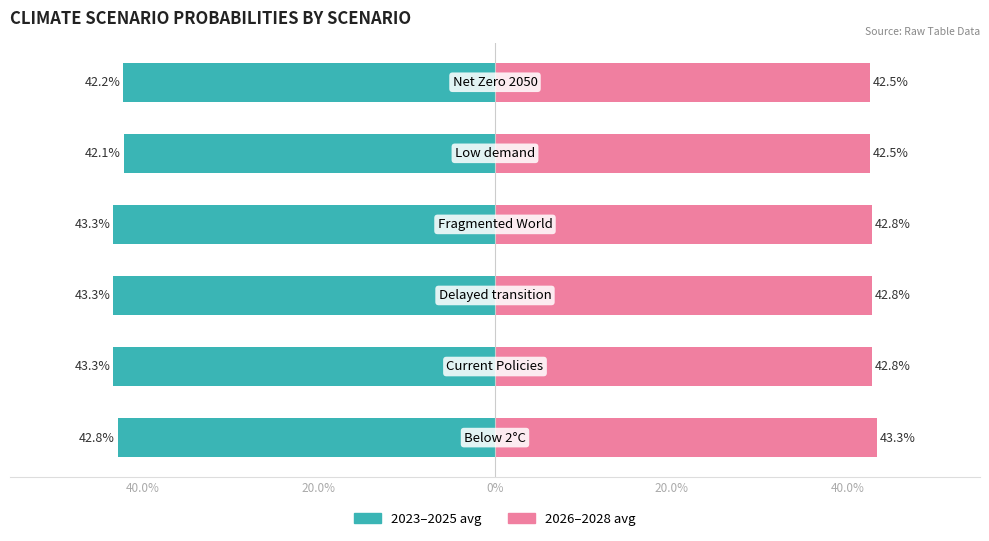

How many groups of bars are there?

6